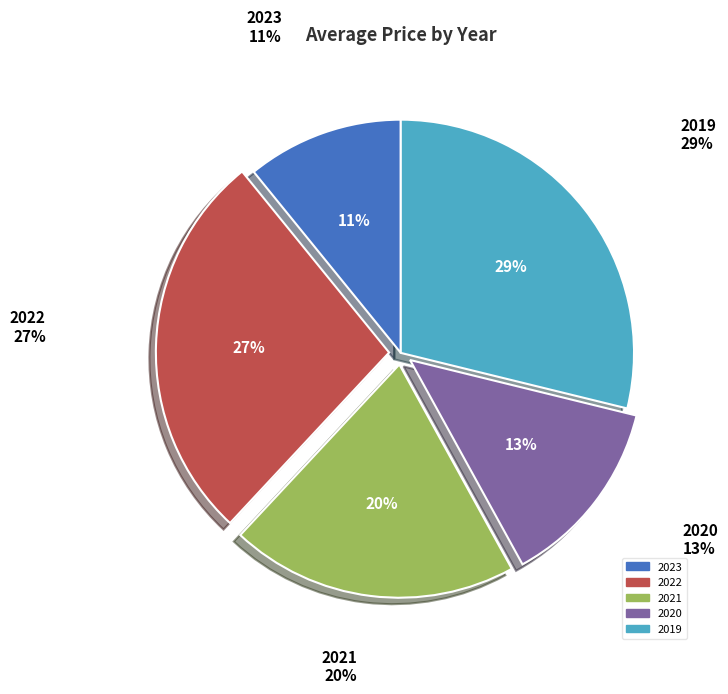

True or false: 2019 accounts for 29% of the total.

True